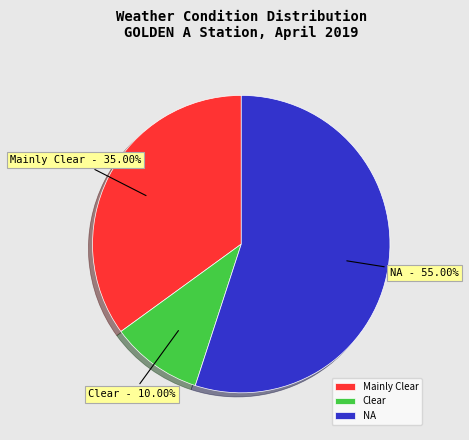

To the nearest percent, what percentage of the pie is NA?

55%